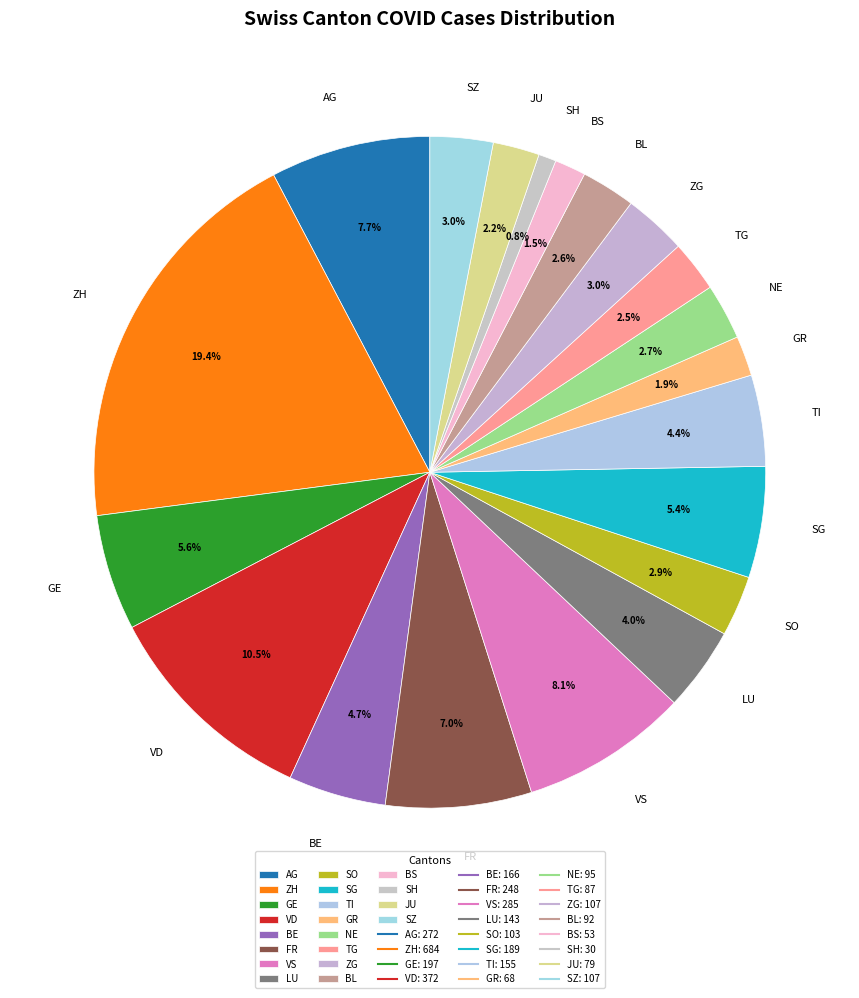

What is the total percentage of BE and JU?

6.9%